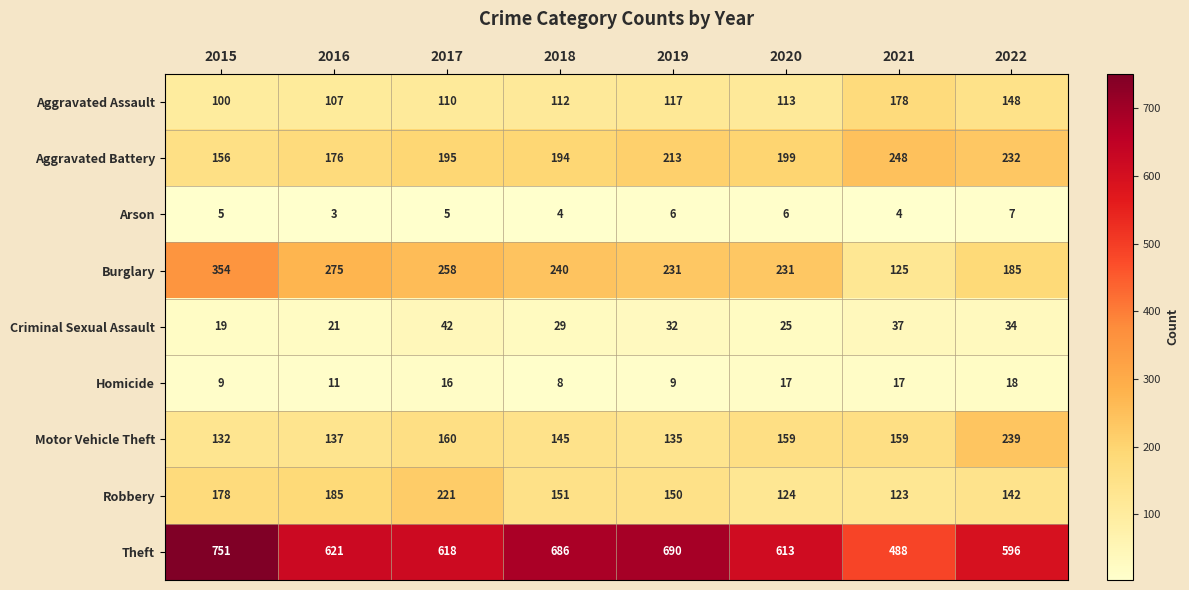

Which series changed the most between 2021 and 2022?

Theft